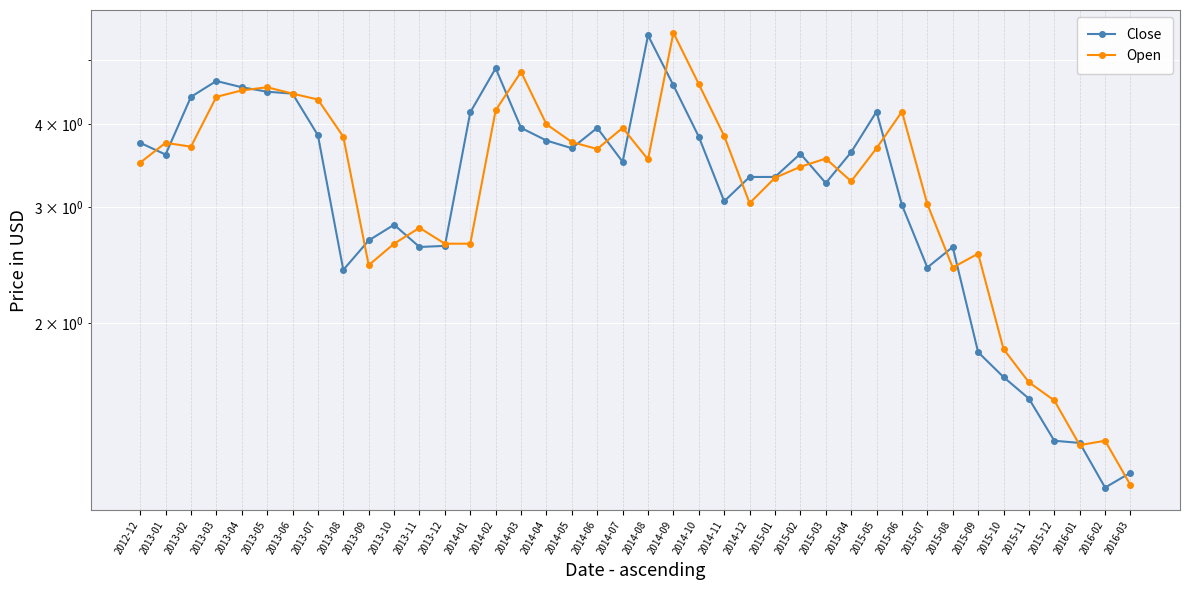

What is the difference between the highest and lowest values at 2015-05?

0.5